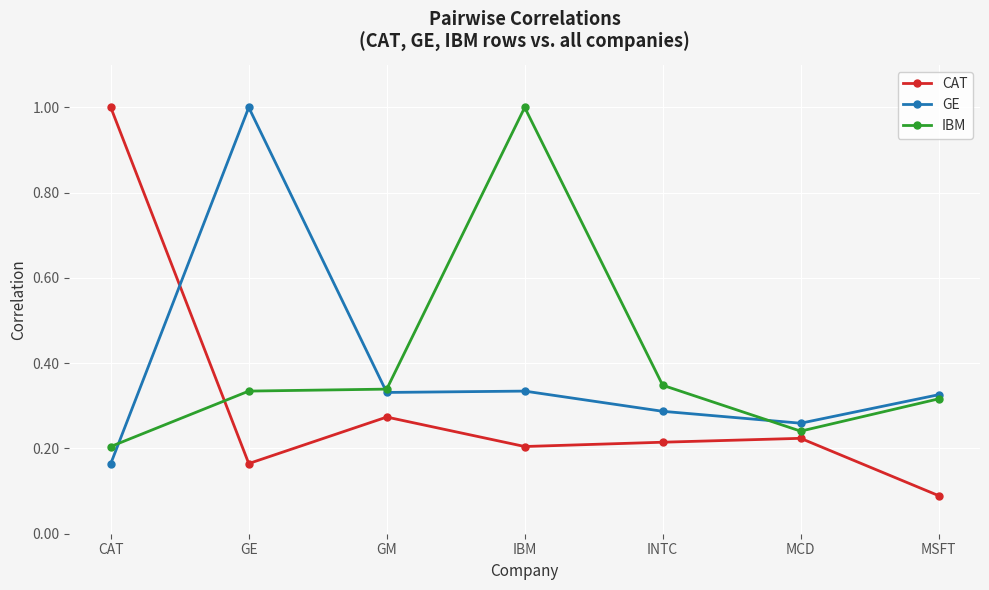

What is the lowest value of the CAT series?

0.1